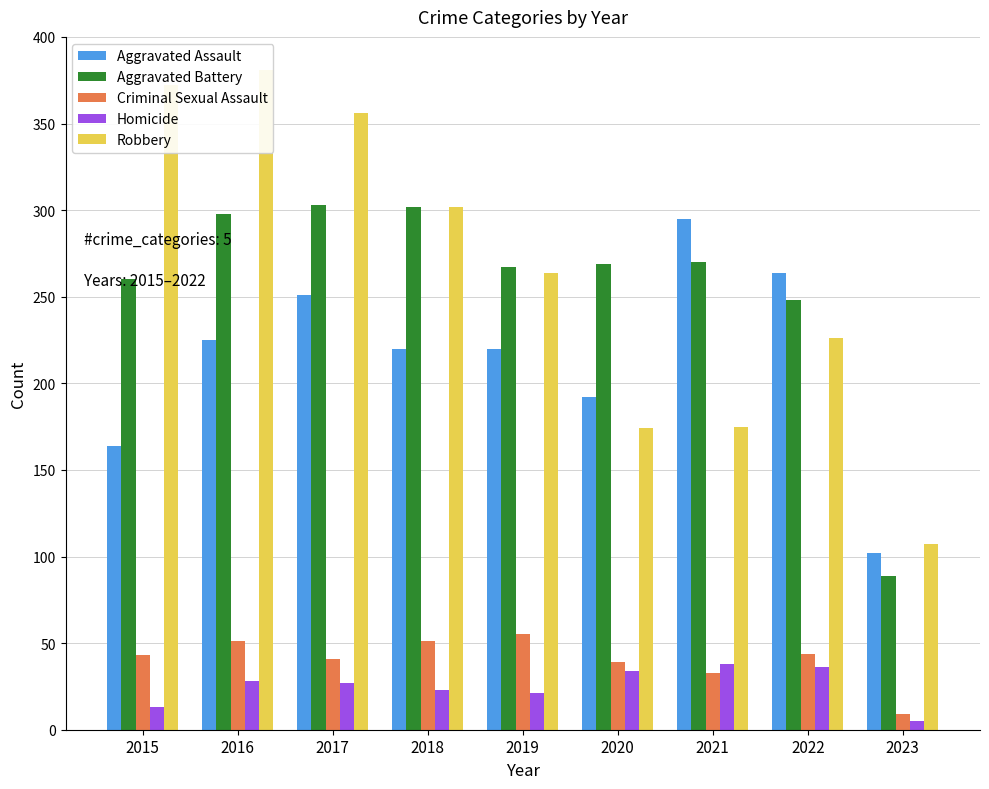

Read the Aggravated Battery value at 2017.

303